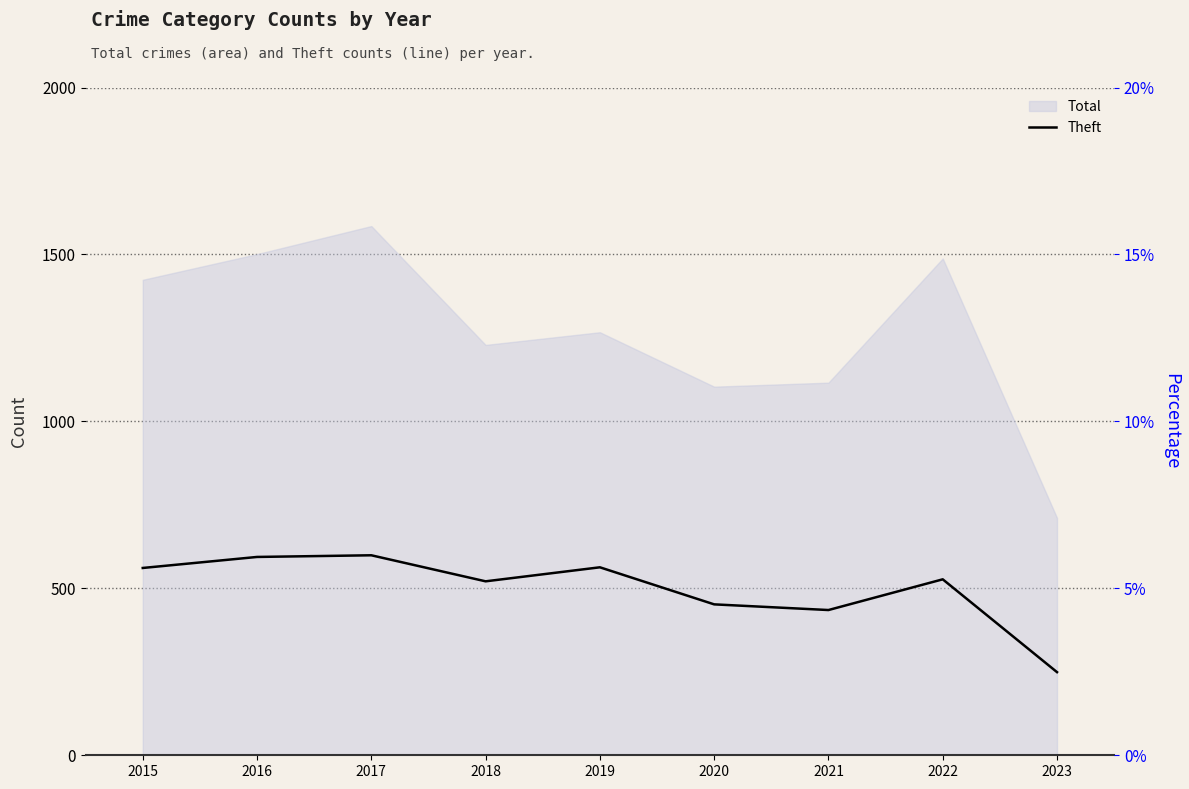

At which category does the data reach its first local peak?

2017